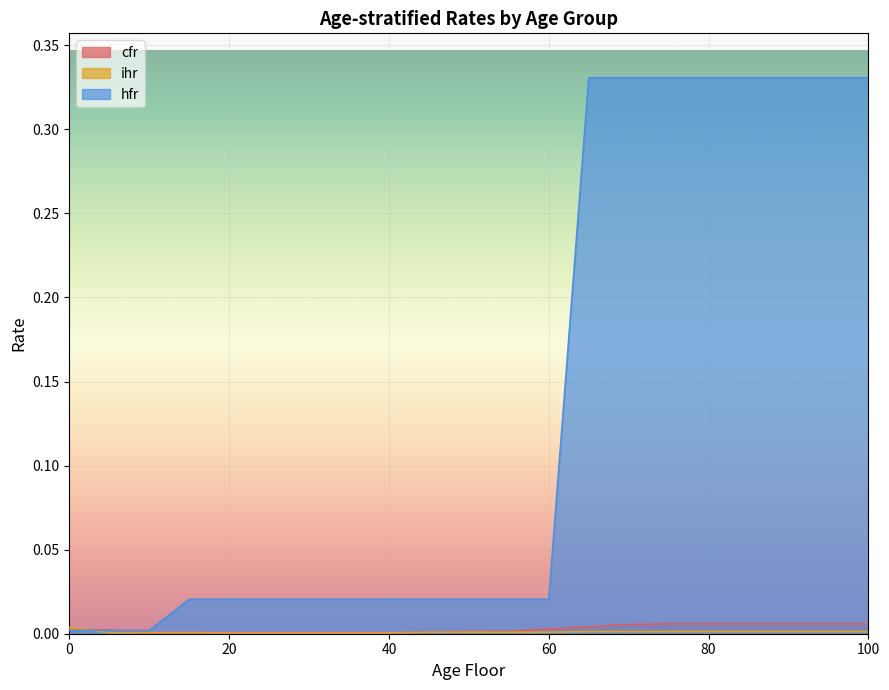

What are all the series names shown in the legend?

cfr, ihr, hfr